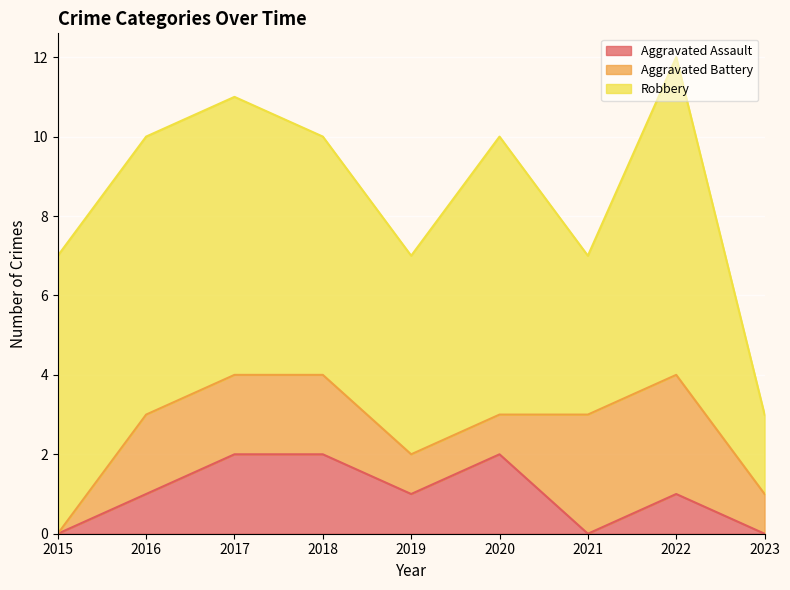

What is the average value of the Aggravated Battery series?

2